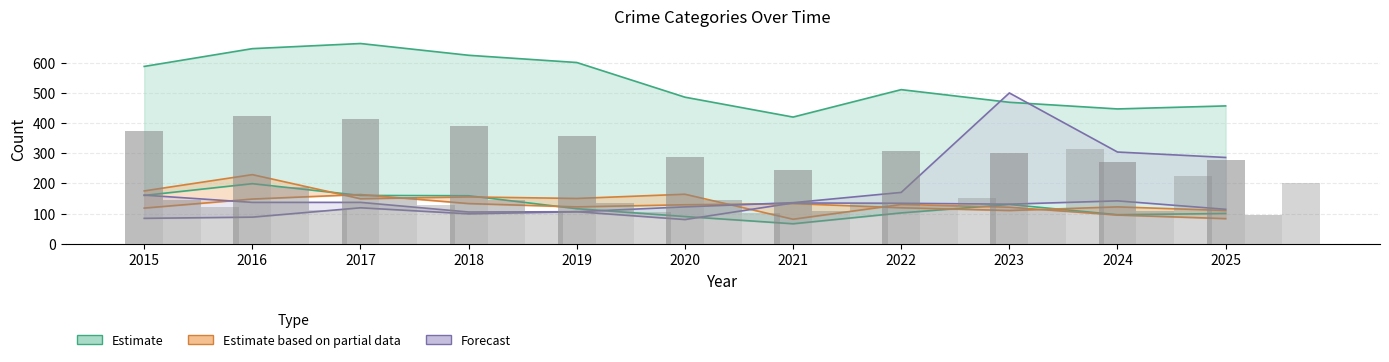

Rank the categories by Theft & Robbery (Estimate) value from lowest to highest.

2021, 2024, 2025, 2020, 2023, 2022, 2019, 2015, 2018, 2017, 2016